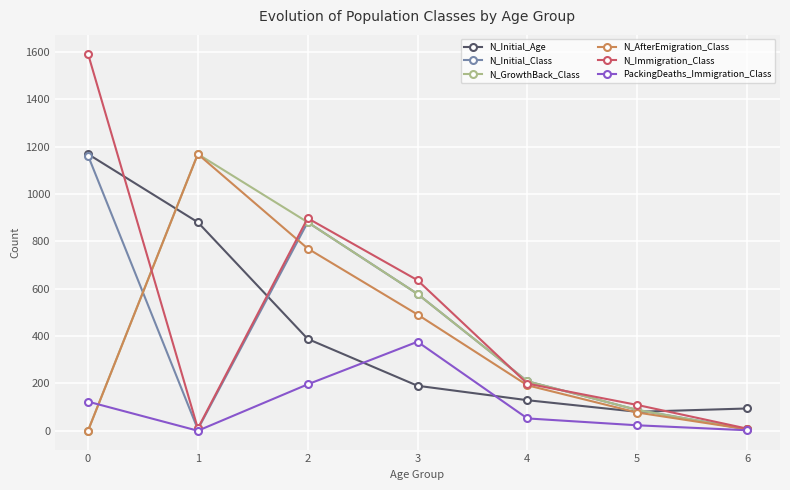

In PackingDeaths_Immigration_Class, how many points are lower than both neighbors (excluding endpoints)?

1